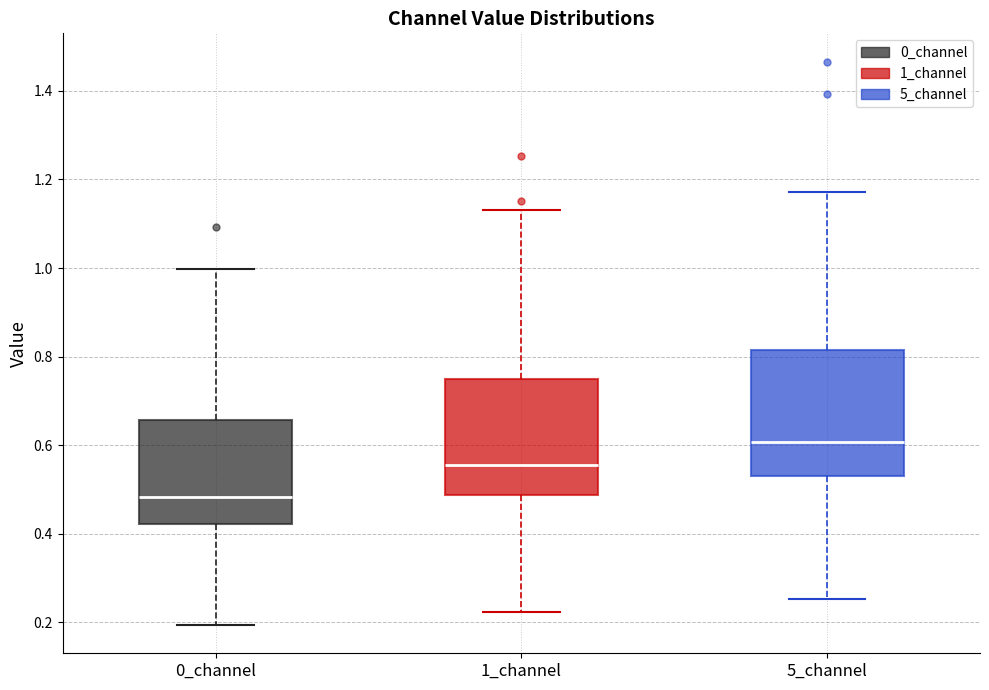

Which box's median line is the highest?

5_channel